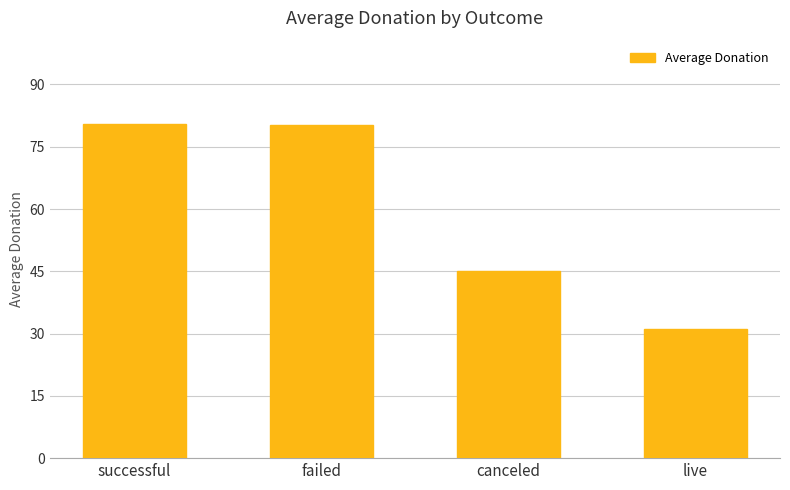

What is the approximate value at successful?

80.4